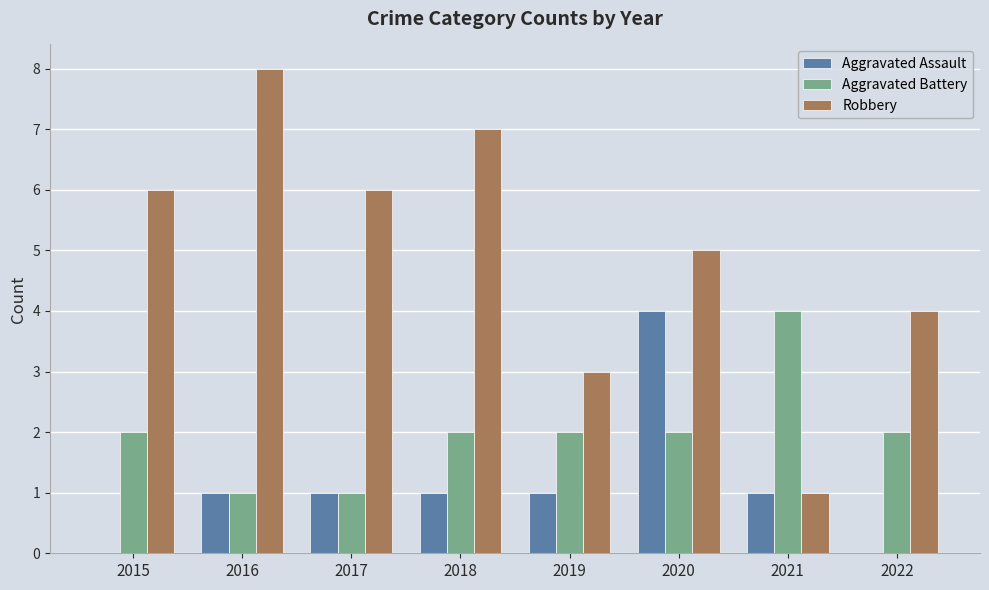

The value of Aggravated Battery at 2016 is 1. True or false?

True